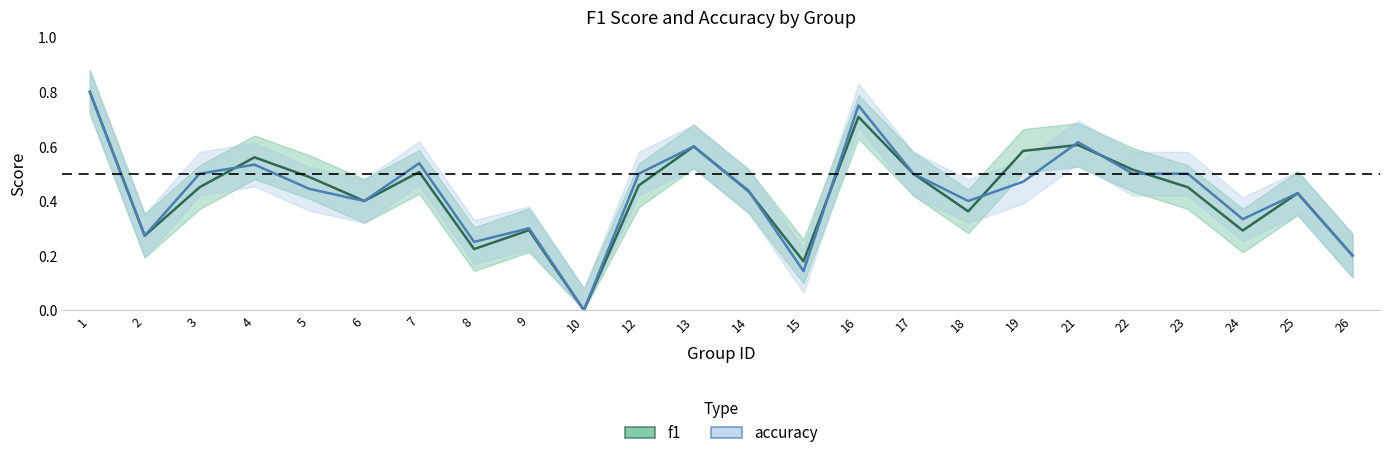

Read the accuracy value at 4.

0.5